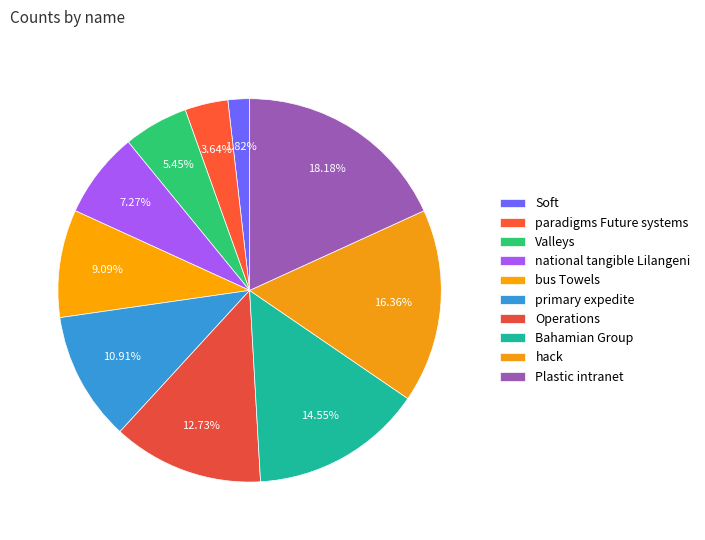

Rank the categories by value from lowest to highest.

Soft, paradigms Future systems, Valleys, national tangible Lilangeni, bus Towels, primary expedite, Operations, Bahamian Group, hack, Plastic intranet